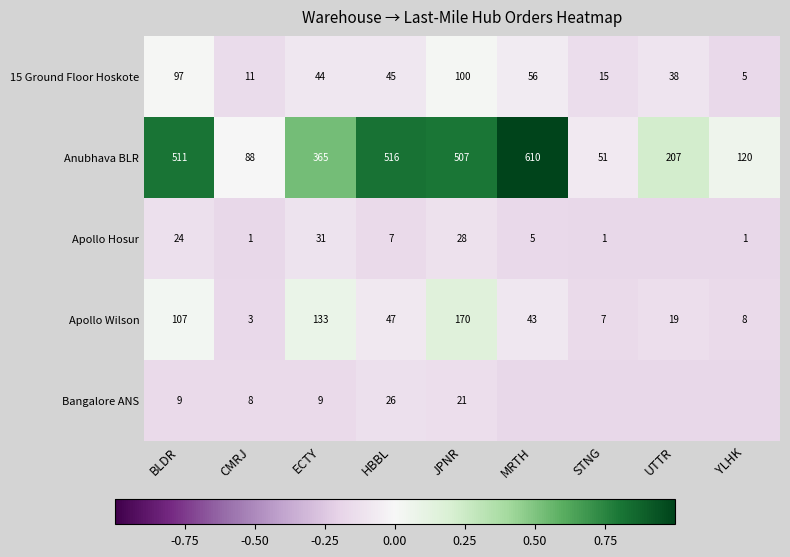

What is the spread (max minus min) of values at BLDR?

502.0